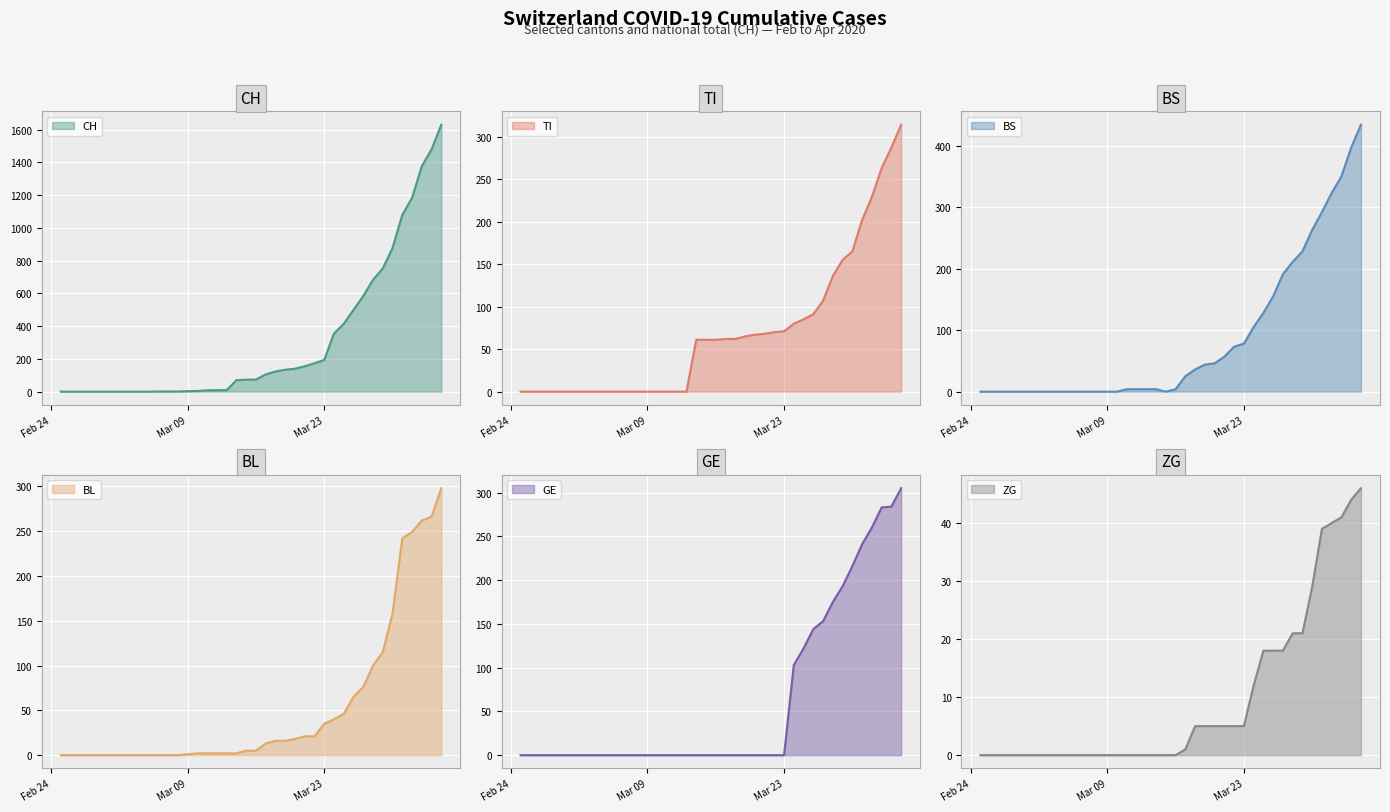

Is it true that TI equals 37 at 2020-03-26?

False